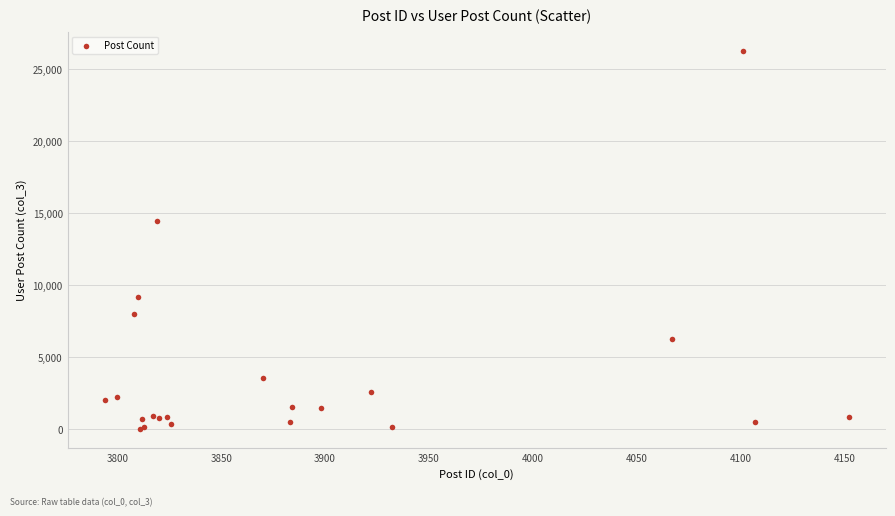

What Y value in the scatter plot is closest to 13136?

14456